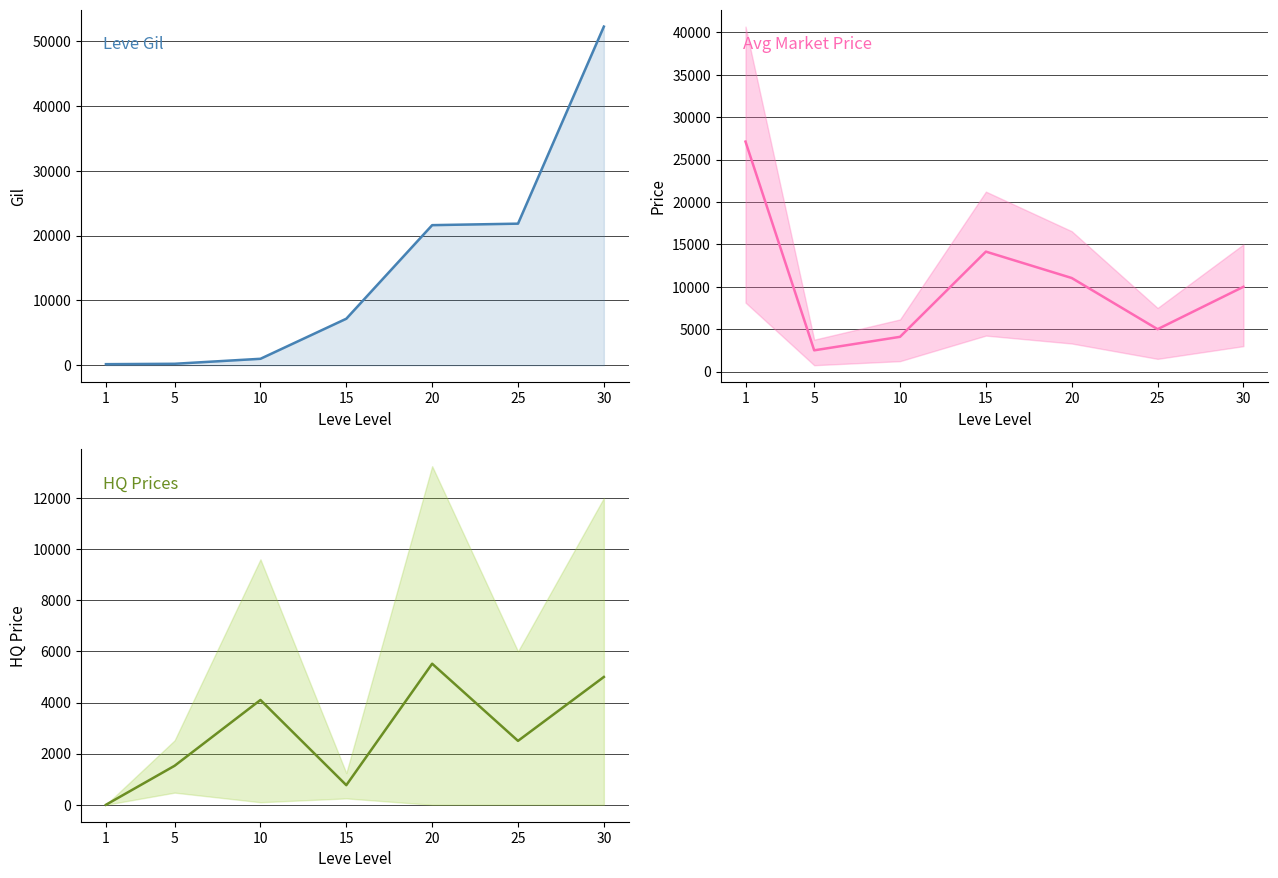

How many values in LevePriceHQ / AvgHQ are above zero?

6